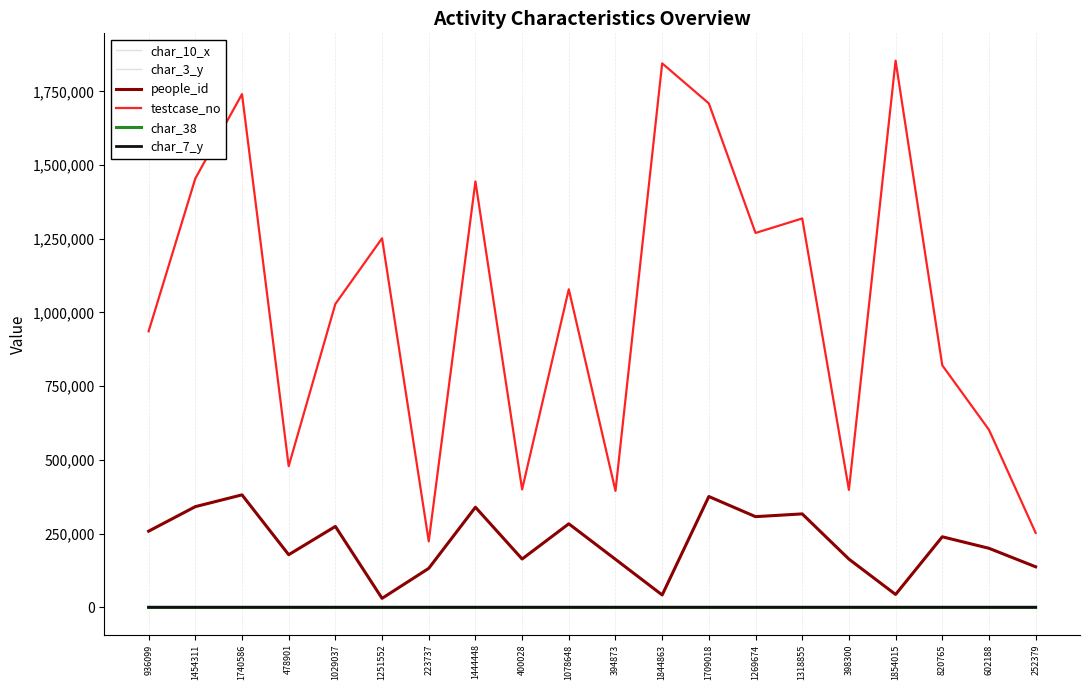

What is the spread (max minus min) of values at 1269674?

1269675